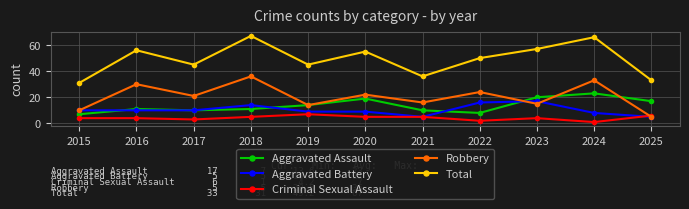

What is the sum of all Aggravated Assault values?

150